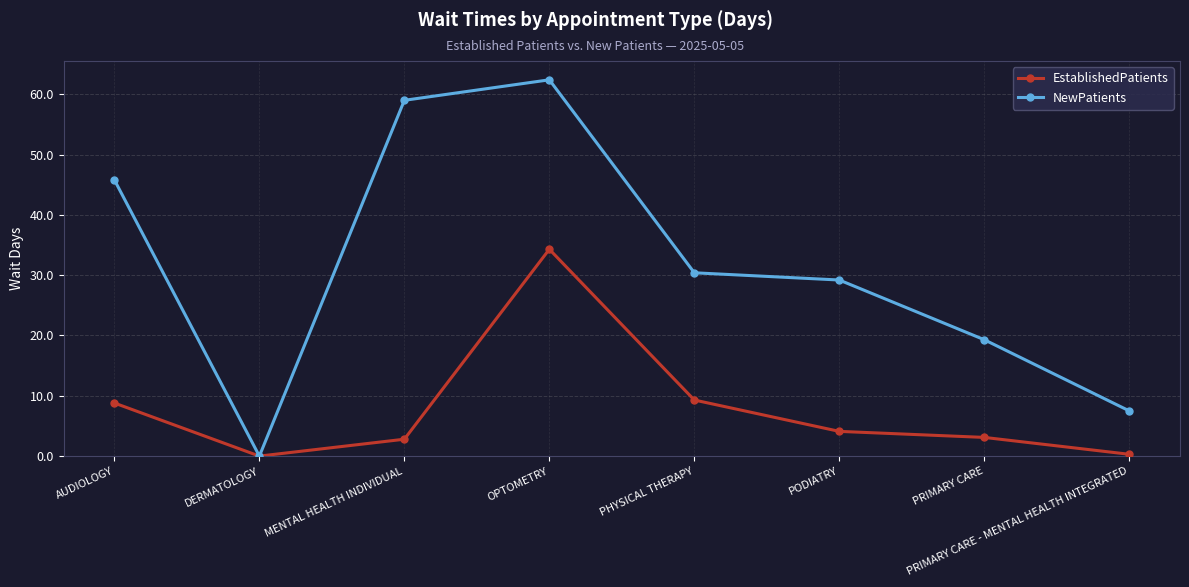

What is the average value of the NewPatients series?

31.7